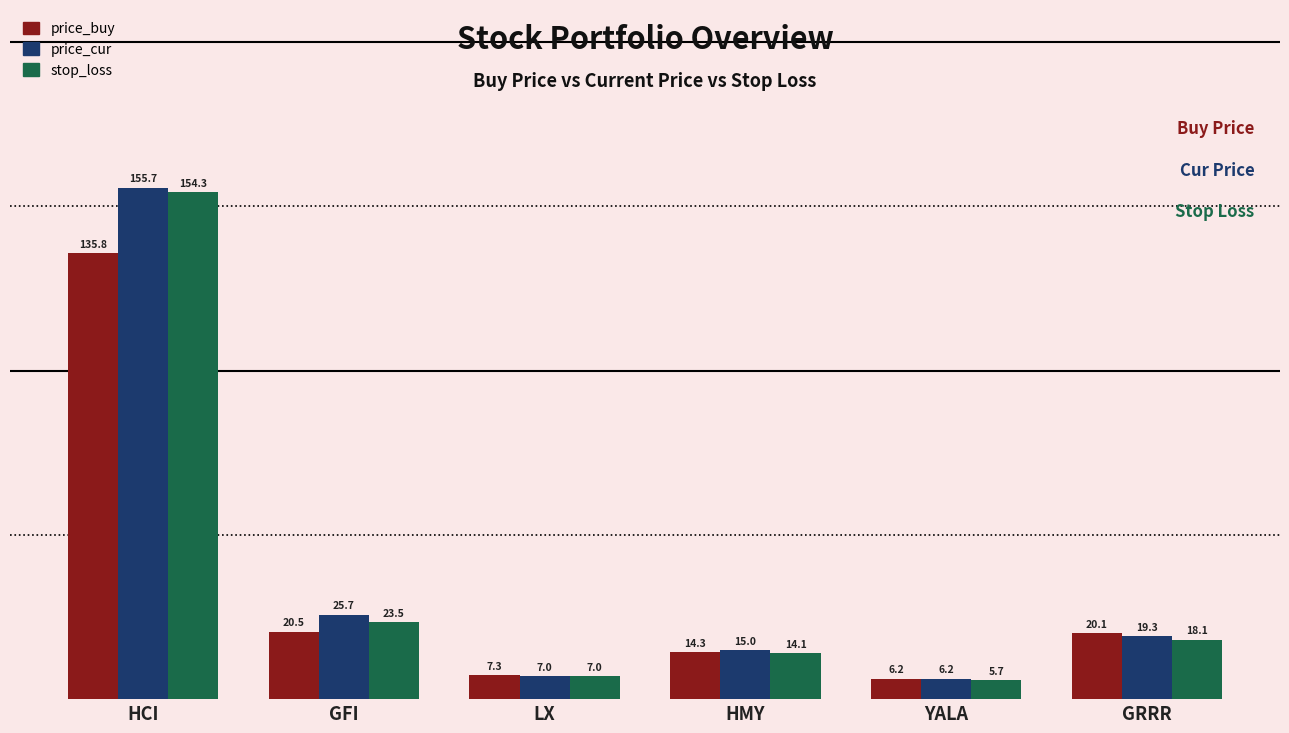

Rank the series by their maximum value, from highest to lowest.

price_cur, stop_loss, price_buy